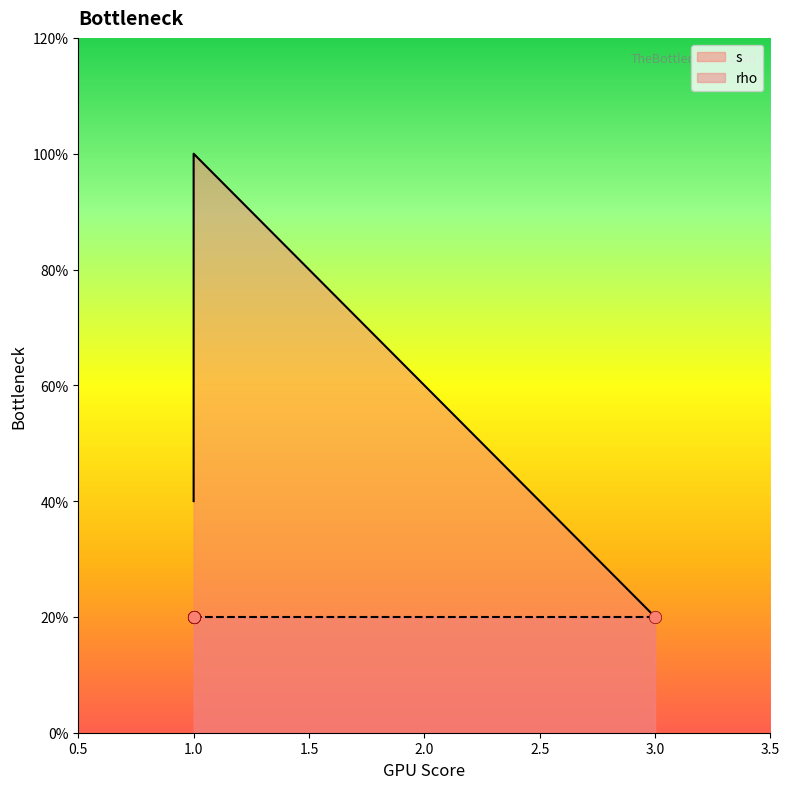

Which has a higher value, 1 or 1?

1